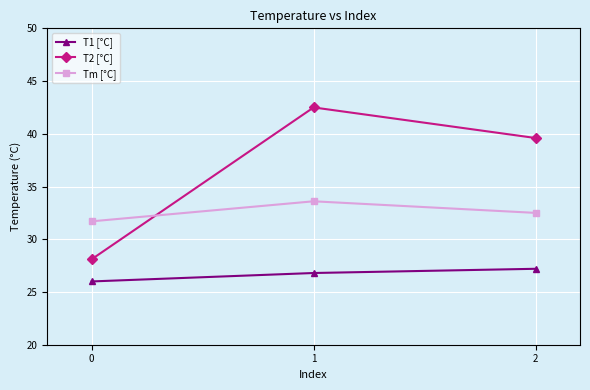

What is the sum of the T1 [°C] values at 0 and 1?

52.8